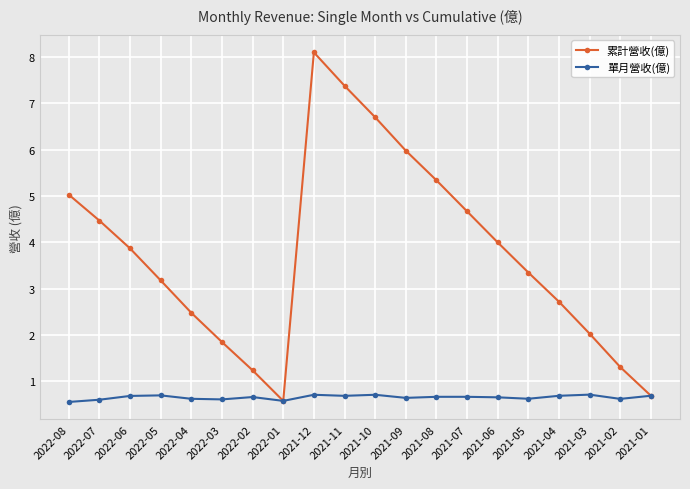

What are all the series names shown in the legend?

累計營收(億), 單月營收(億)